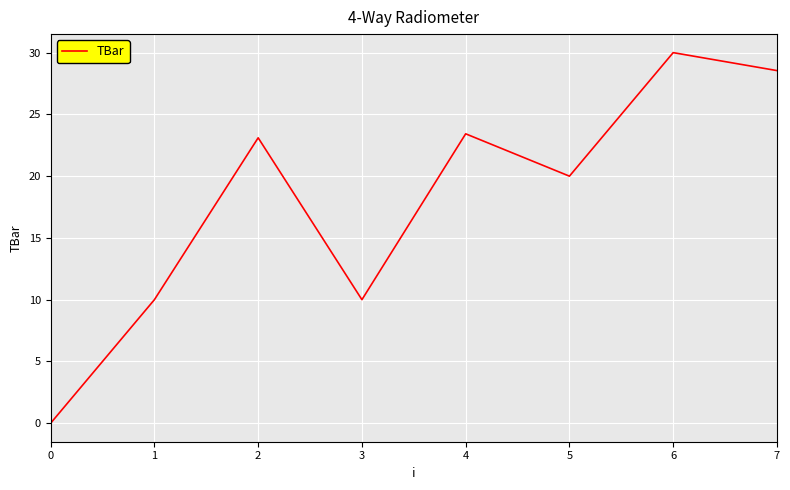

At which category does the data reach its first local peak?

2